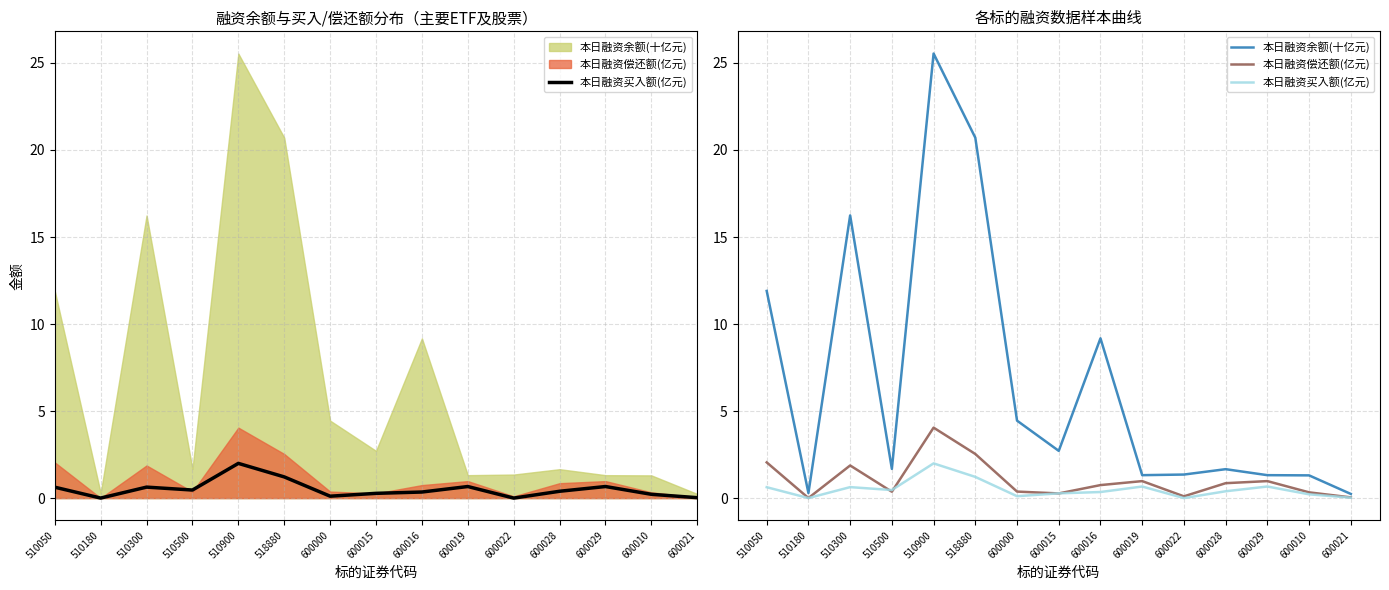

Rank the categories by 本日融资余额(十亿元) value from highest to lowest.

510900, 518880, 510300, 510050, 600016, 600000, 600015, 510500, 600028, 600022, 600019, 600029, 600010, 510180, 600021